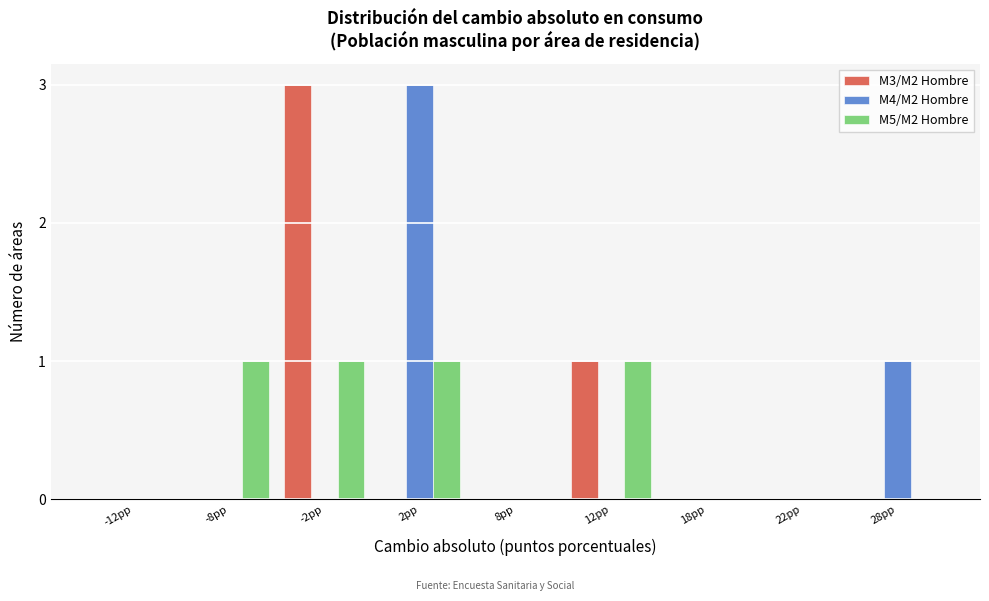

Reading left to right, what are all the values shown in this chart?

M3/M2 Hombre: -12pp=0	-8pp=0	-2pp=3	2pp=0	8pp=0	12pp=1	18pp=0	22pp=0	28pp=0
M4/M2 Hombre: -12pp=0	-8pp=0	-2pp=0	2pp=3	8pp=0	12pp=0	18pp=0	22pp=0	28pp=1
M5/M2 Hombre: -12pp=0	-8pp=1	-2pp=1	2pp=1	8pp=0	12pp=1	18pp=0	22pp=0	28pp=0